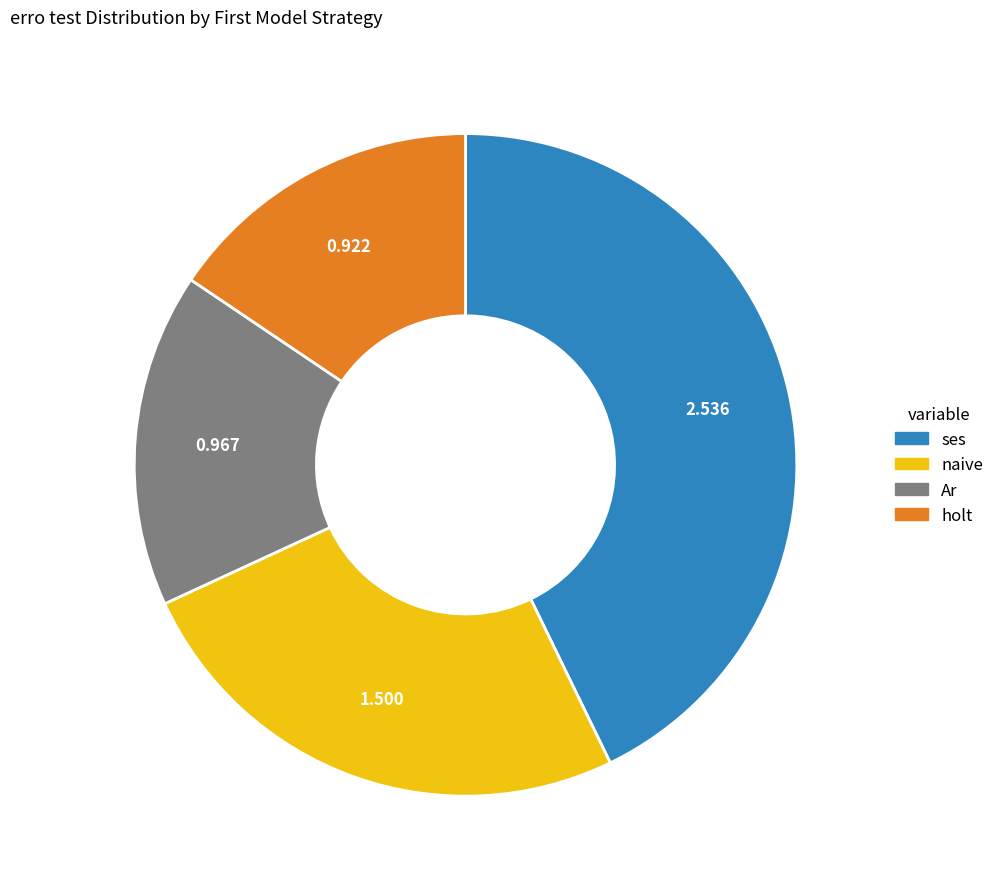

Is there a majority slice in this chart?

No